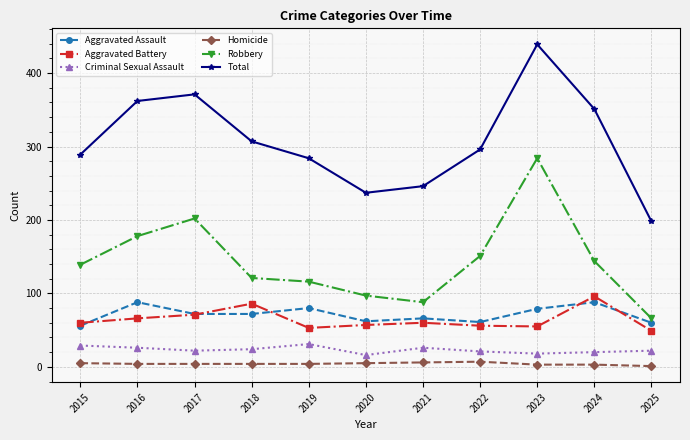

At which category does the chart reach its peak across all series?

2023